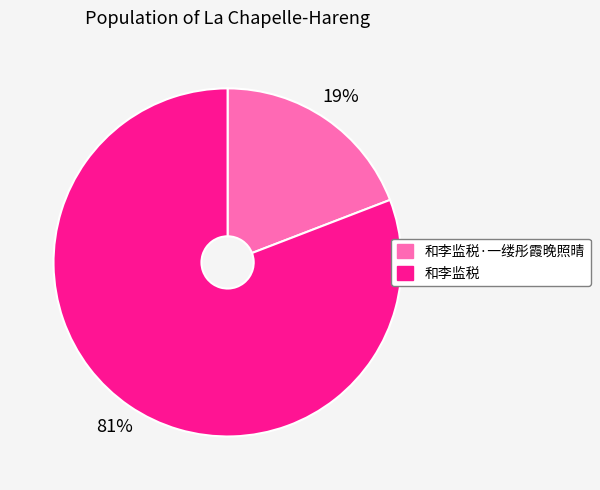

Is it true that 和李监税 is 81% of the pie?

True